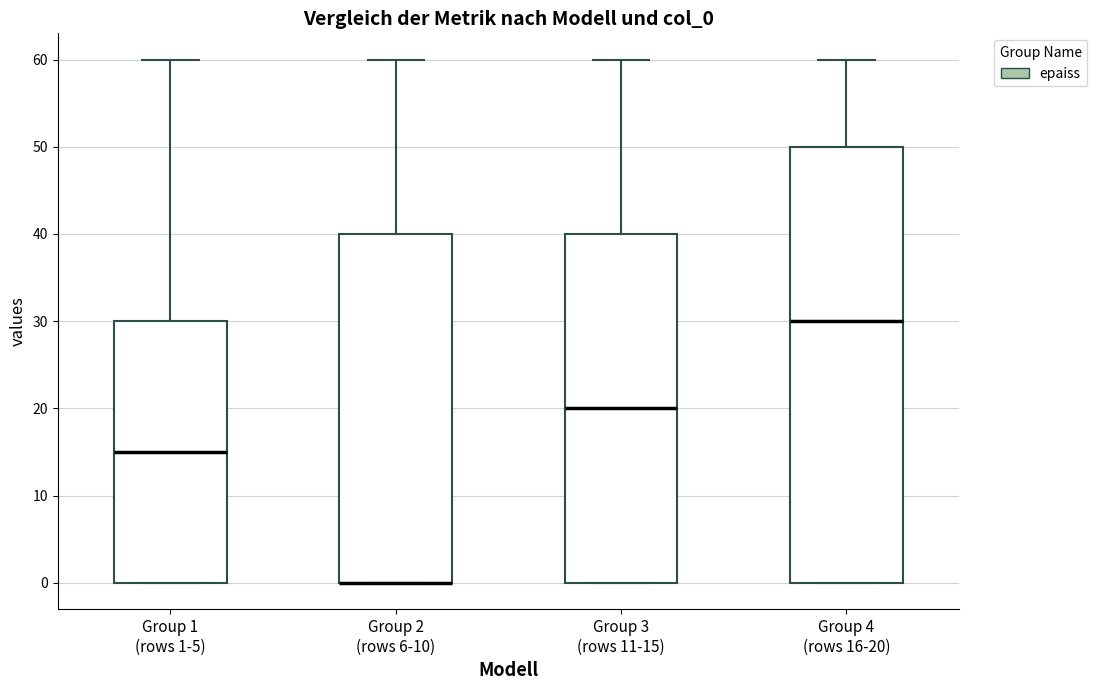

Reading left to right, transcribe this box plot: for each box, give where its median line is, the range the box spans, and where its two whiskers end, as read against the y-axis. The values are not printed on the chart, so give them approximately, as read against the axis.

Group 1 (rows 1-5): median 15, box 0 to 30, whiskers 0 to 60
Group 2 (rows 6-10): median 0 (drawn on the box's lower edge), box 0 to 40, whiskers 0 to 60
Group 3 (rows 11-15): median 20, box 0 to 40, whiskers 0 to 60
Group 4 (rows 16-20): median 30, box 0 to 50, whiskers 0 to 60